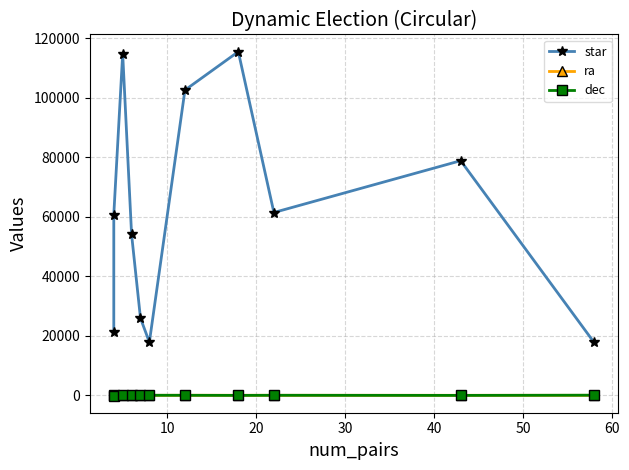

At how many categories does at least one series exceed 80162?

3